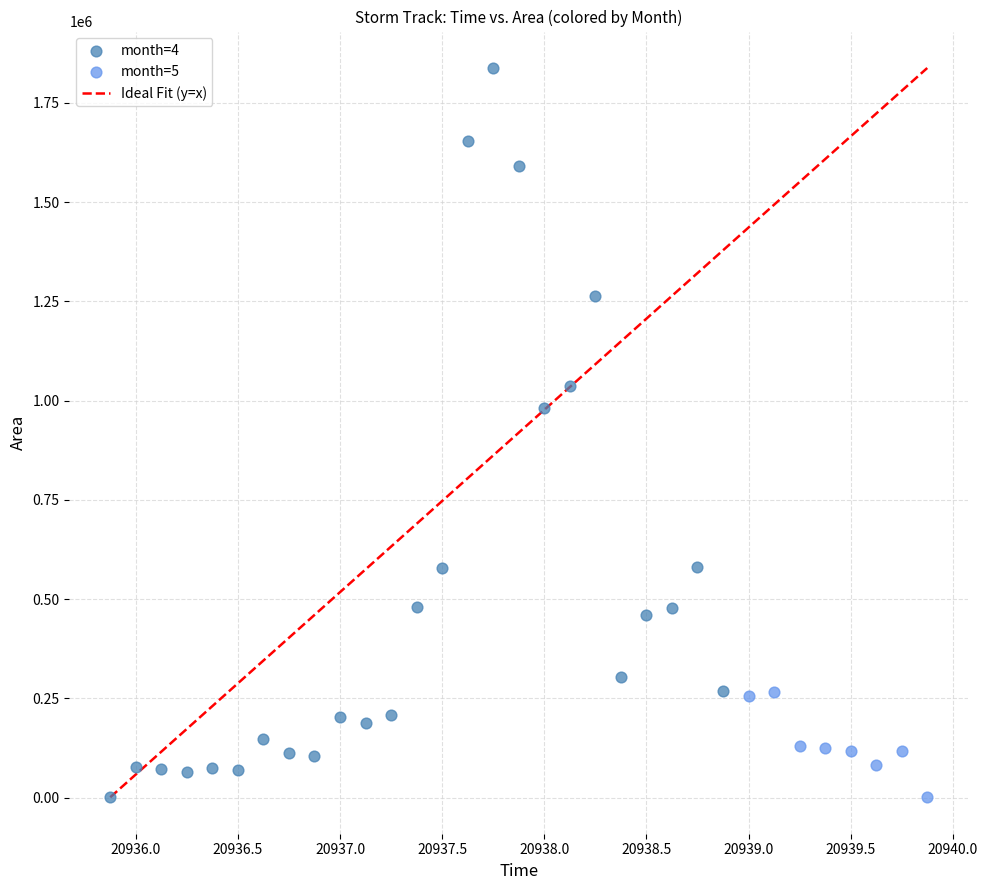

Which series has the widest spread of Y values?

month=4